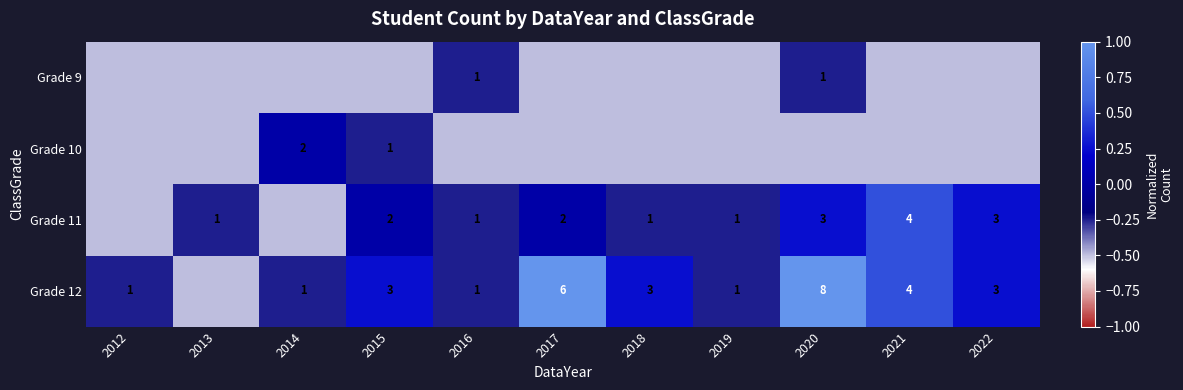

At which category does the chart reach its peak across all series?

2020